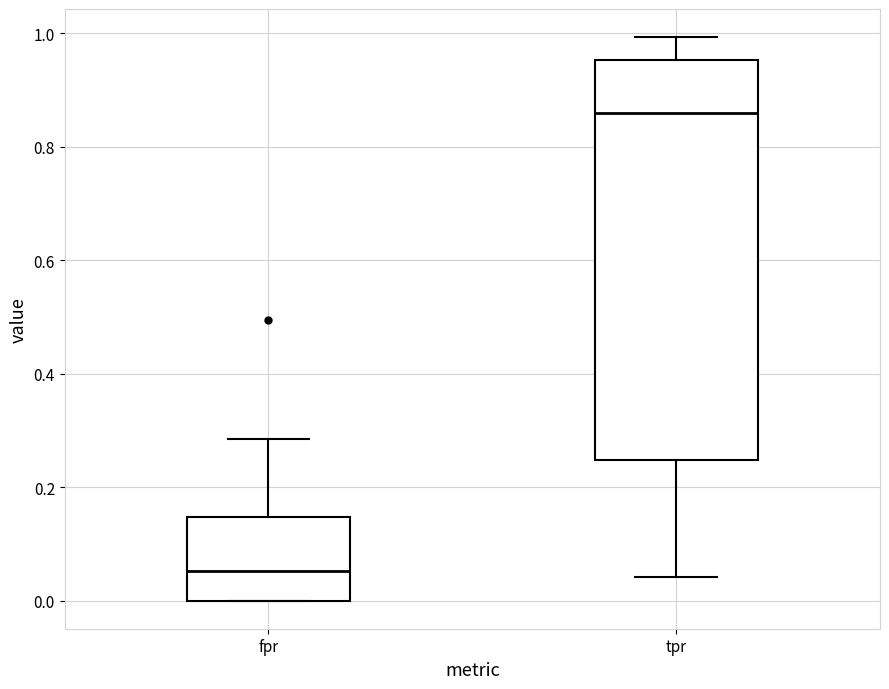

Which box has the lowest median line?

fpr